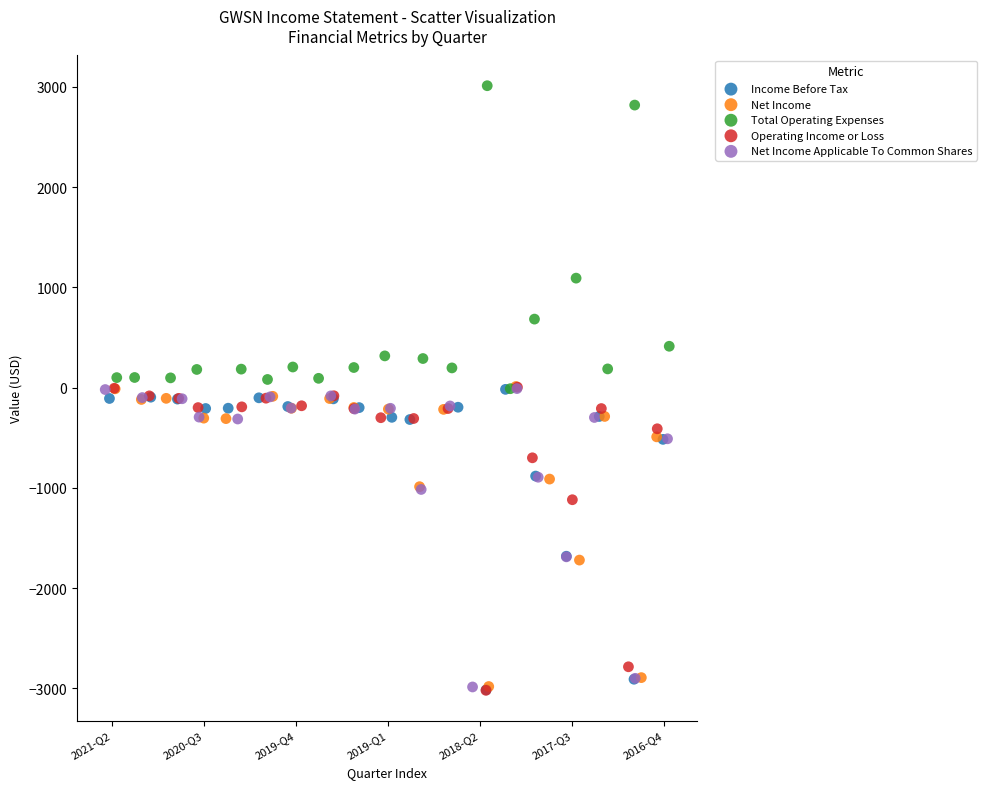

Which series contains the highest Y value?

Total Operating Expenses